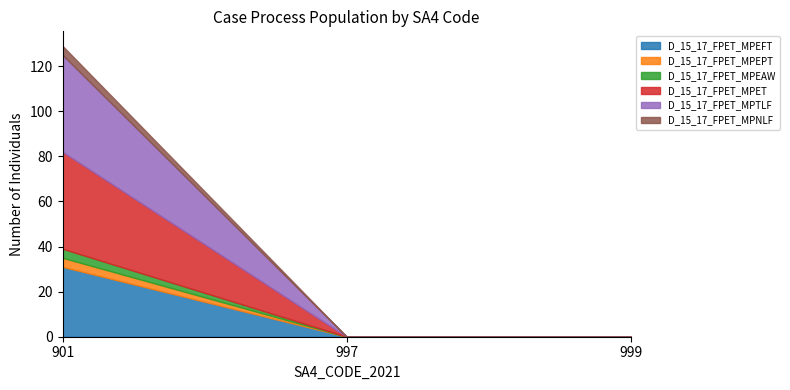

Which series changed the most between 901 and 999?

D_15_17_FPET_MPET